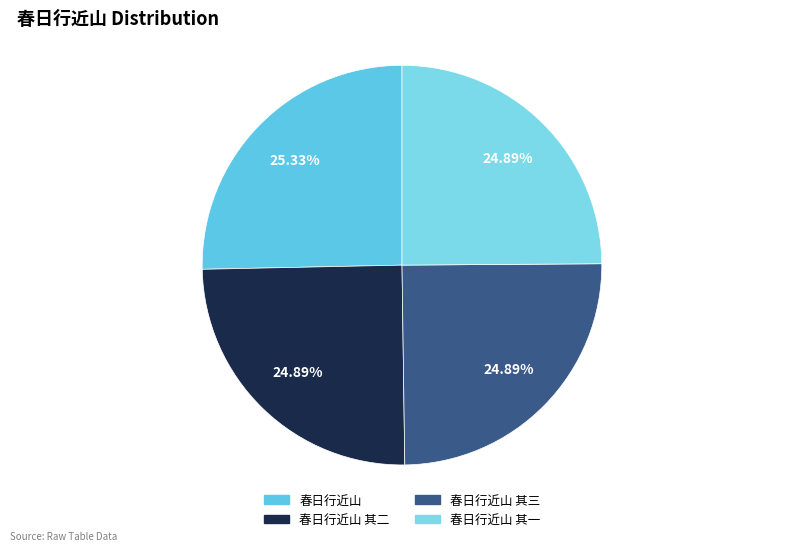

How many slices are in this pie chart?

4